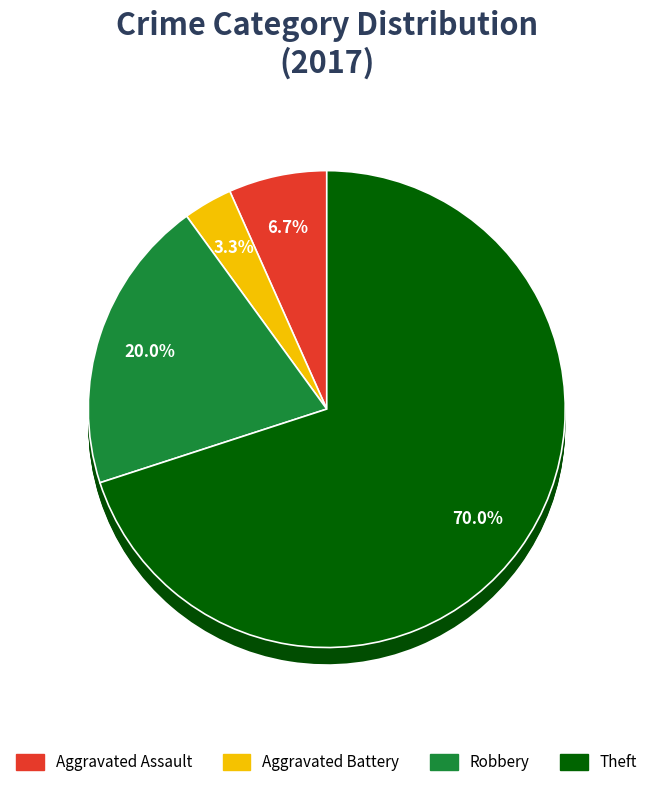

Which slice is the smallest?

Aggravated Battery